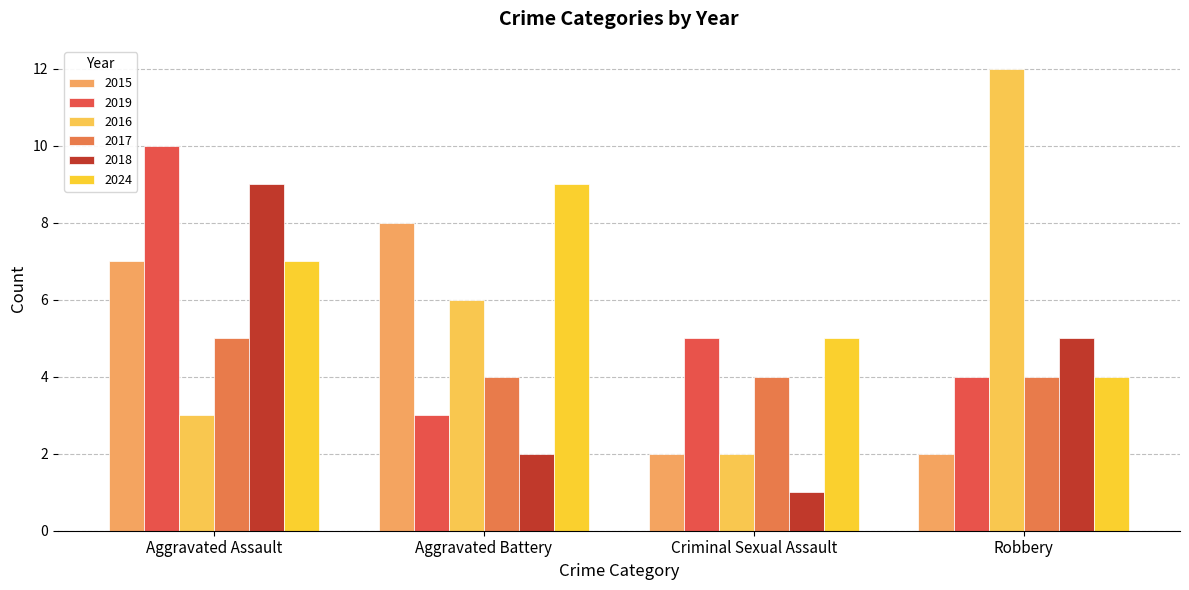

What is the value of the 2016 bar at the 1st from the left?

3